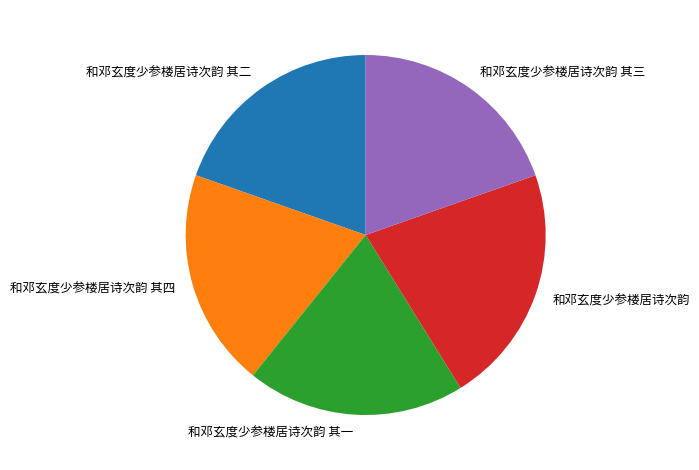

Between 和邓玄度少参楼居诗次韵 and 和邓玄度少参楼居诗次韵 其二, which is larger?

和邓玄度少参楼居诗次韵